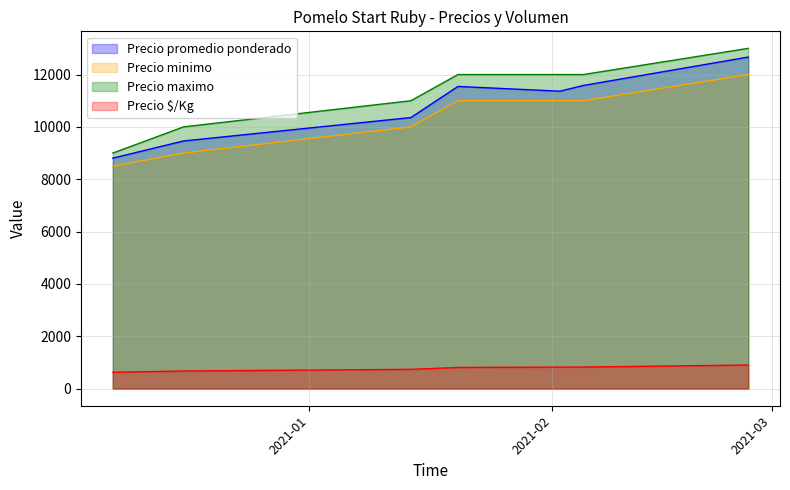

How many lines are shown in the chart?

4